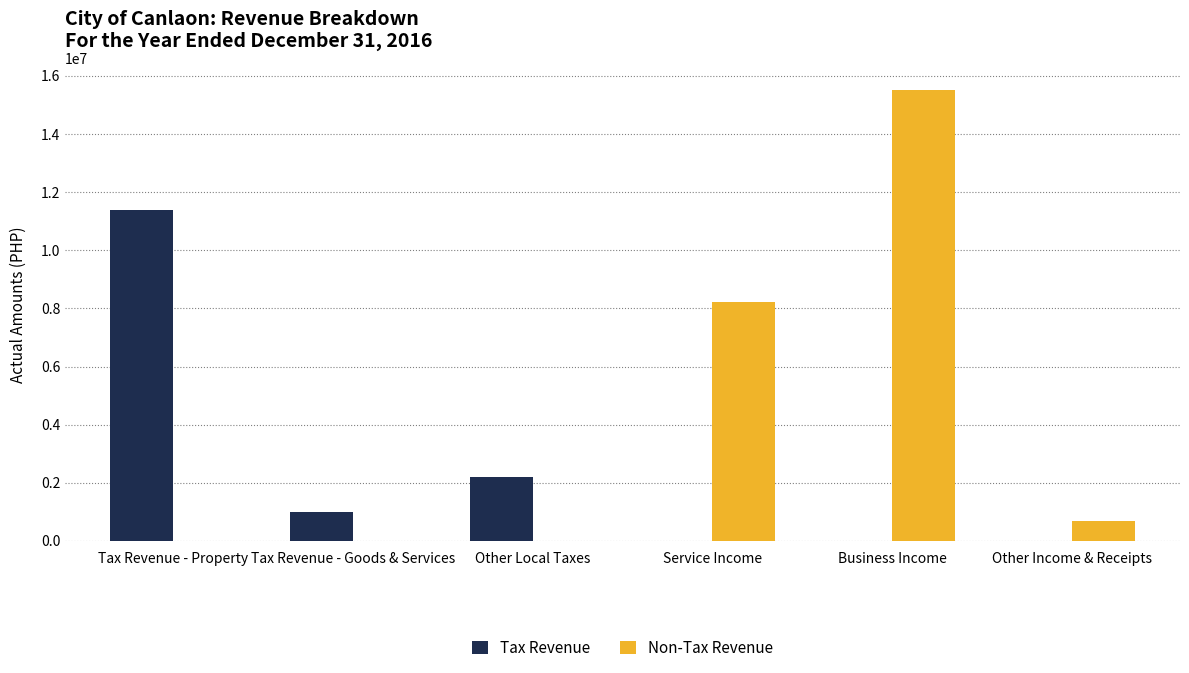

How many data points in Tax Revenue are above 996298?

3